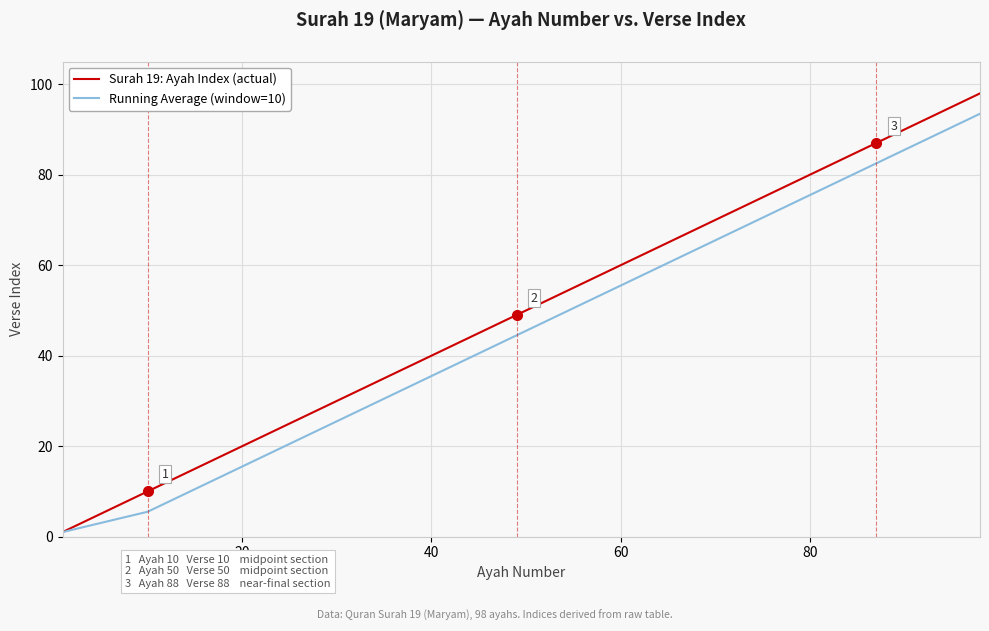

List the series in order of their peak value, highest first.

Surah 19: Ayah Index (actual), Running Average (window=10)